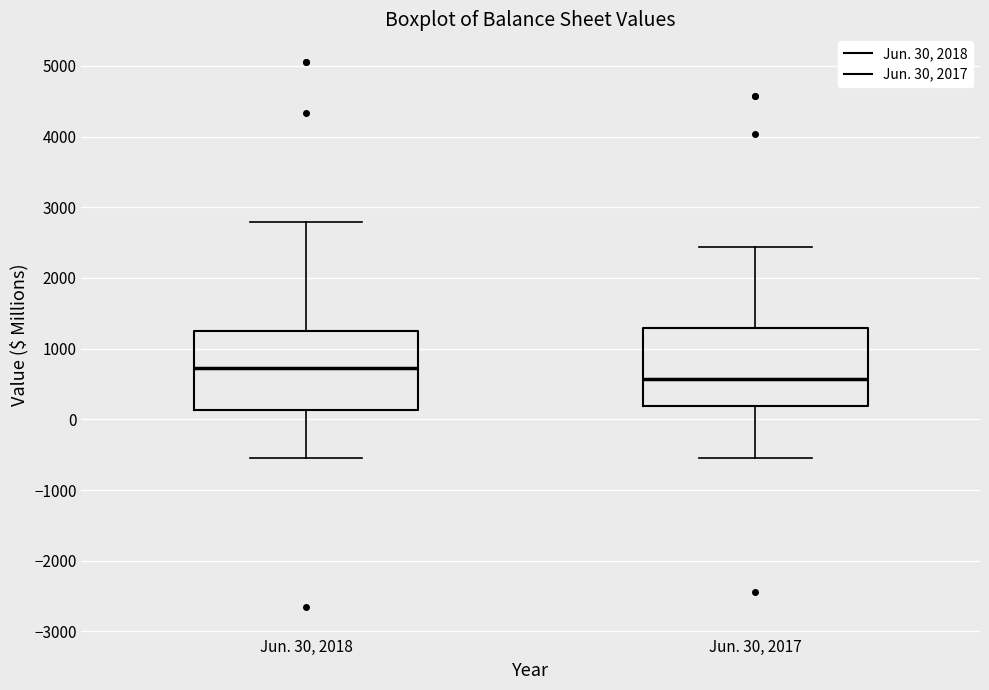

Reading left to right, read every box against the y-axis: the position of its median line, the range the box covers, and the ends of its whiskers. The values are not printed on the chart, so give them approximately, as read against the axis.

Jun. 30, 2018: median 700, box 100 to 1300, whiskers -500 to 2800
Jun. 30, 2017: median 600, box 200 to 1300, whiskers -500 to 2400